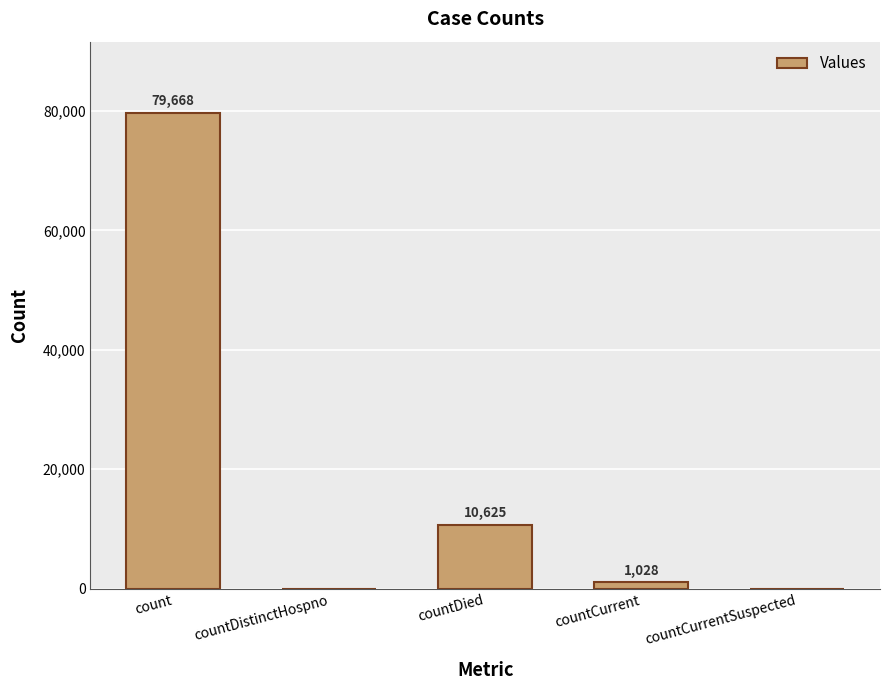

Where does the data first go above 1028?

count